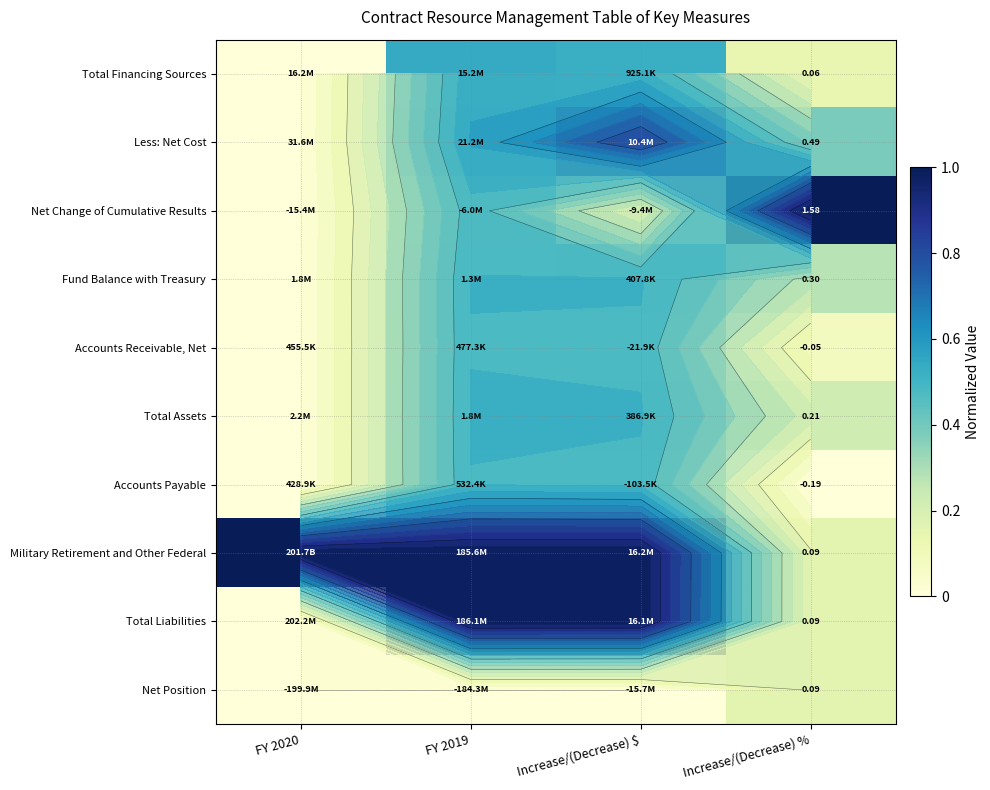

True or false: Total Financing Sources has a value of 0.2 at FY 2019.

False